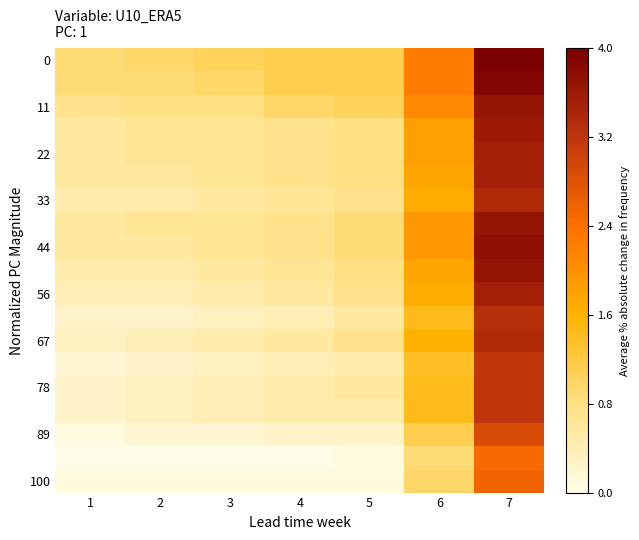

Which series has the widest spread of values?

44